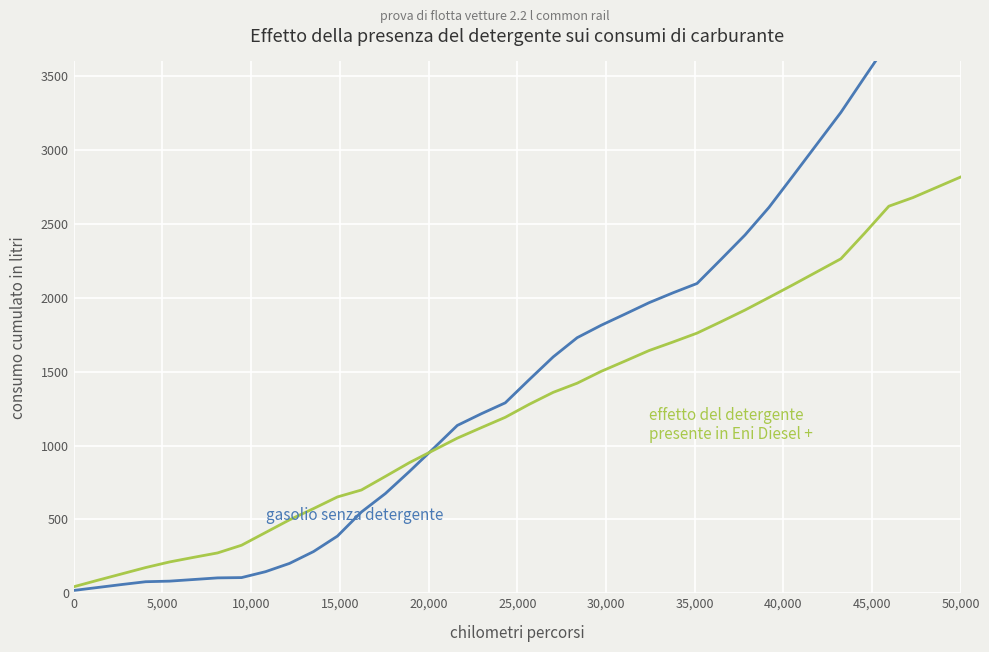

Count the number of categories in the chart.

38